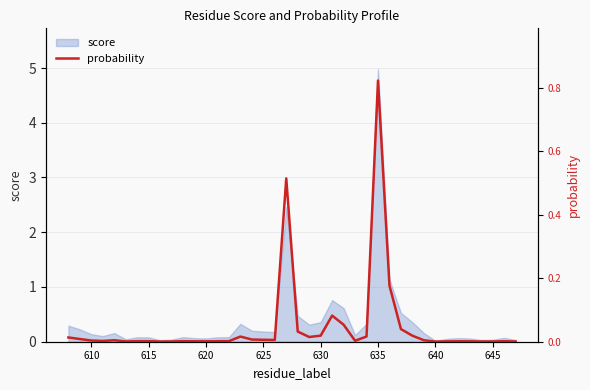

Where is the data nearest to the value 0?

640